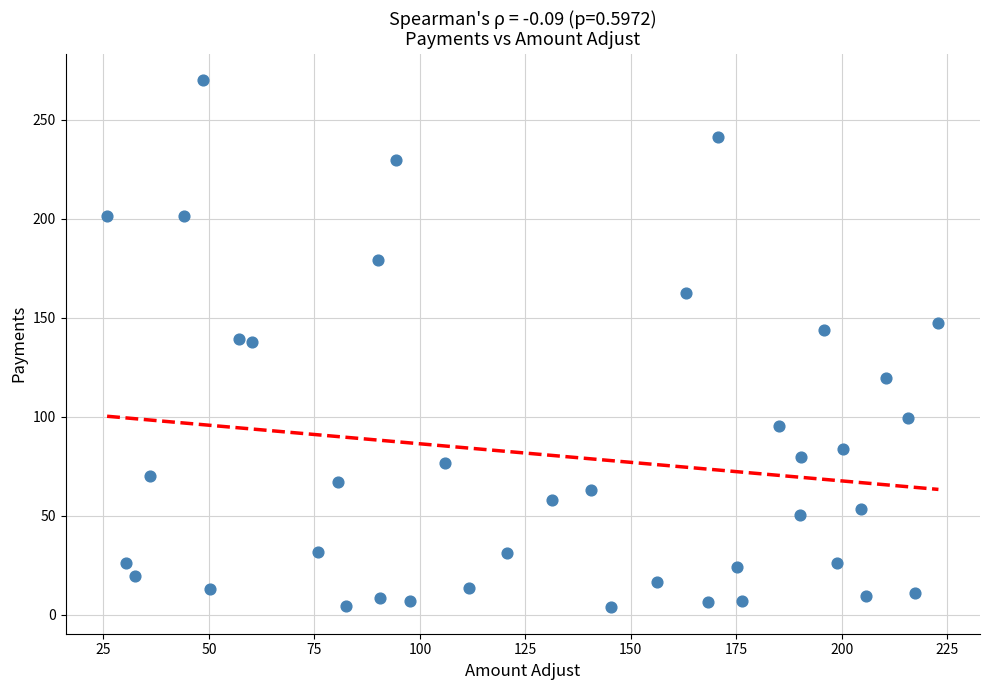

What is the range of X values (max minus min)?

197.0